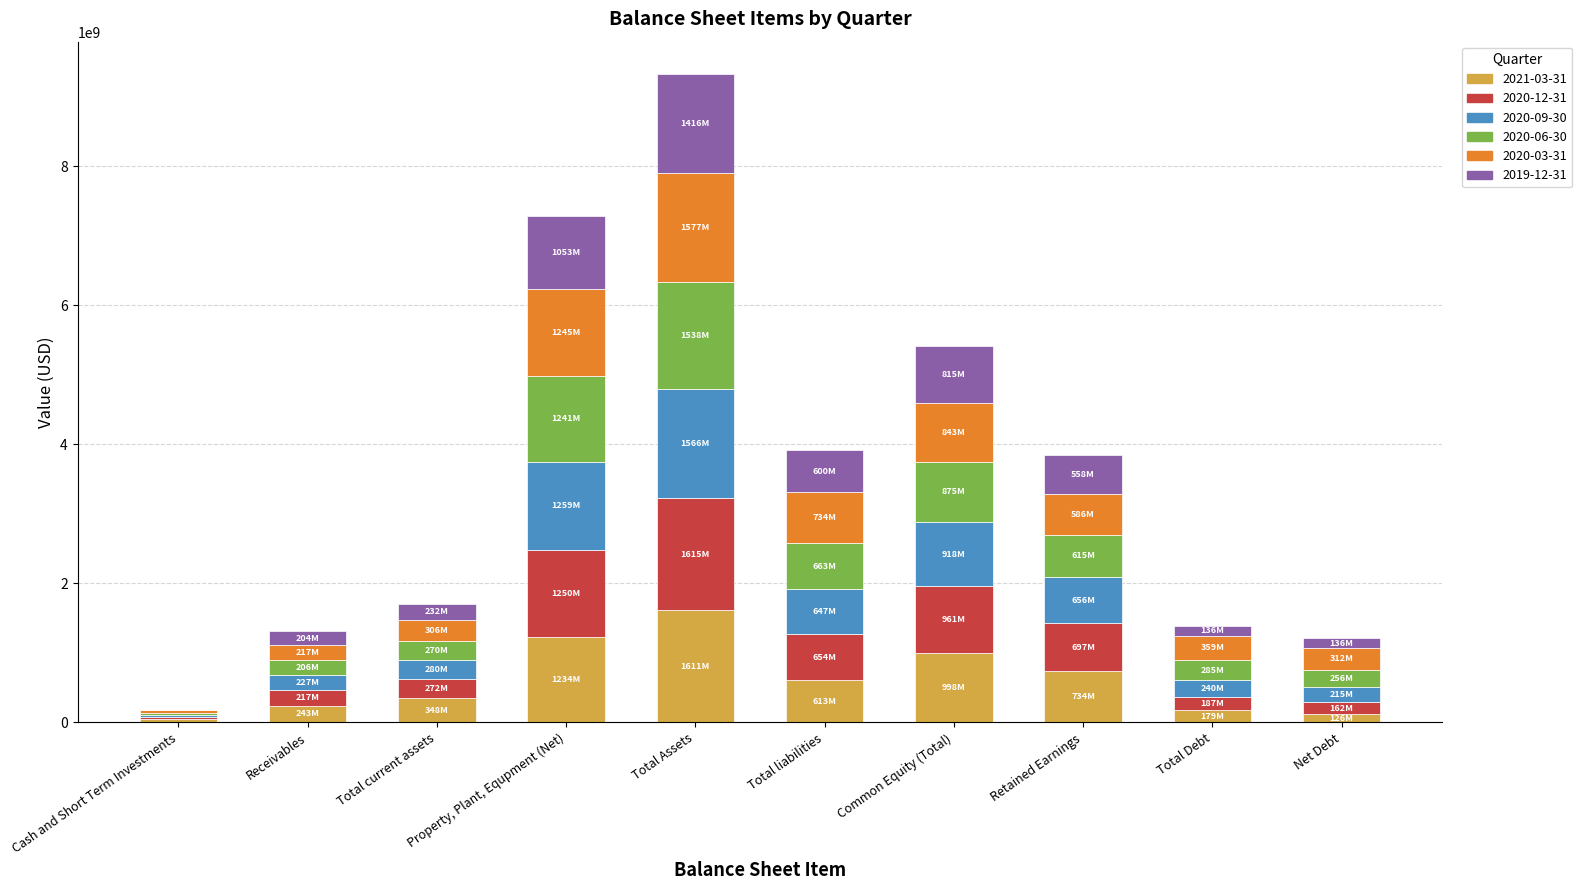

How many distinct data groups are displayed?

6